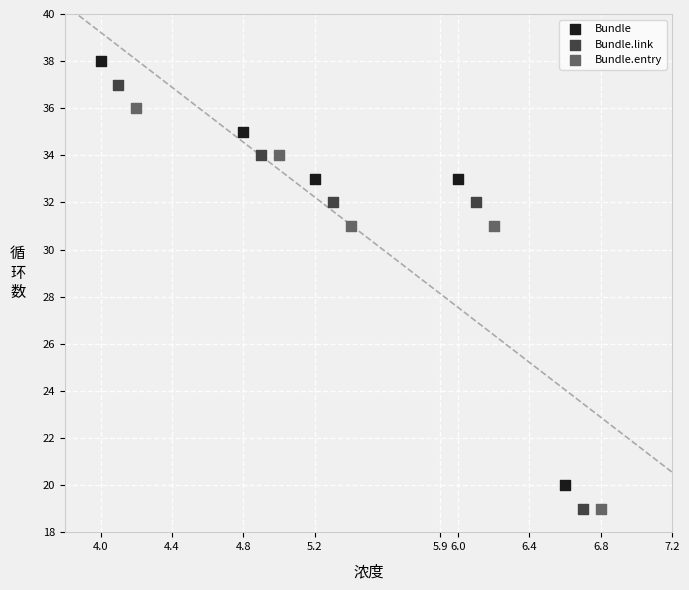

Which series contains the highest Y value?

Bundle